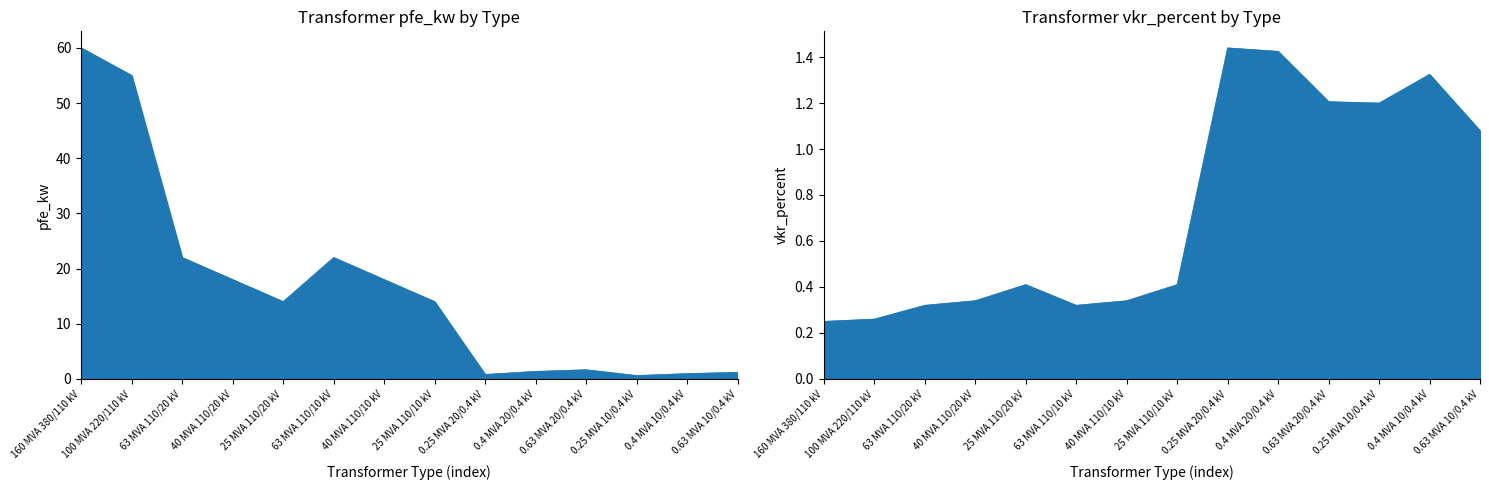

What is the sum of the vkr_percent values at 40 MVA 110/20 kV and 25 MVA 110/20 kV?

0.8